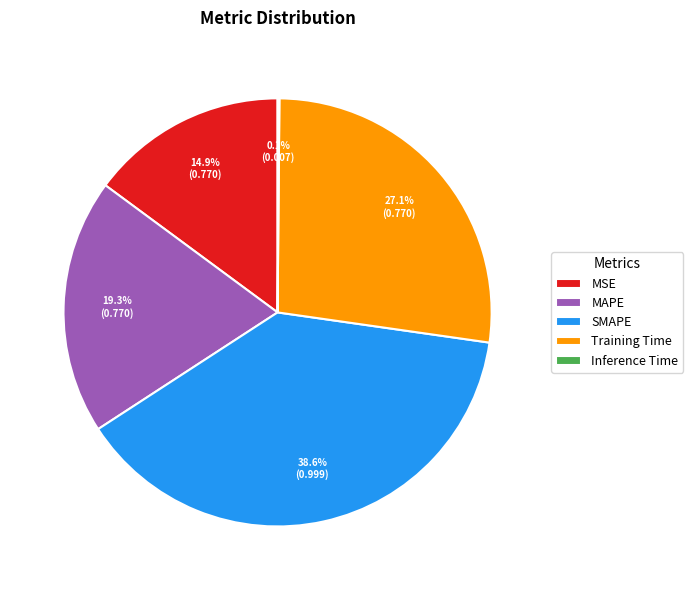

Is there a majority slice in this chart?

No